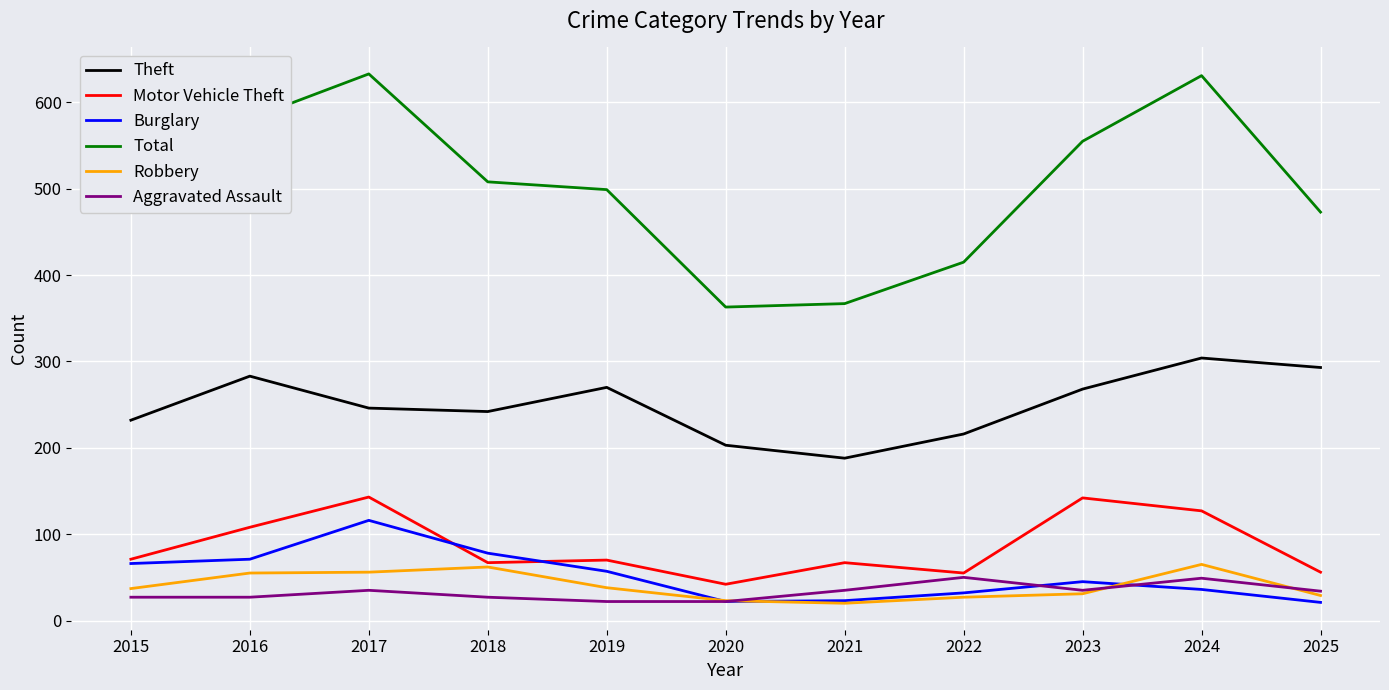

Read the Total value at 2021.

367